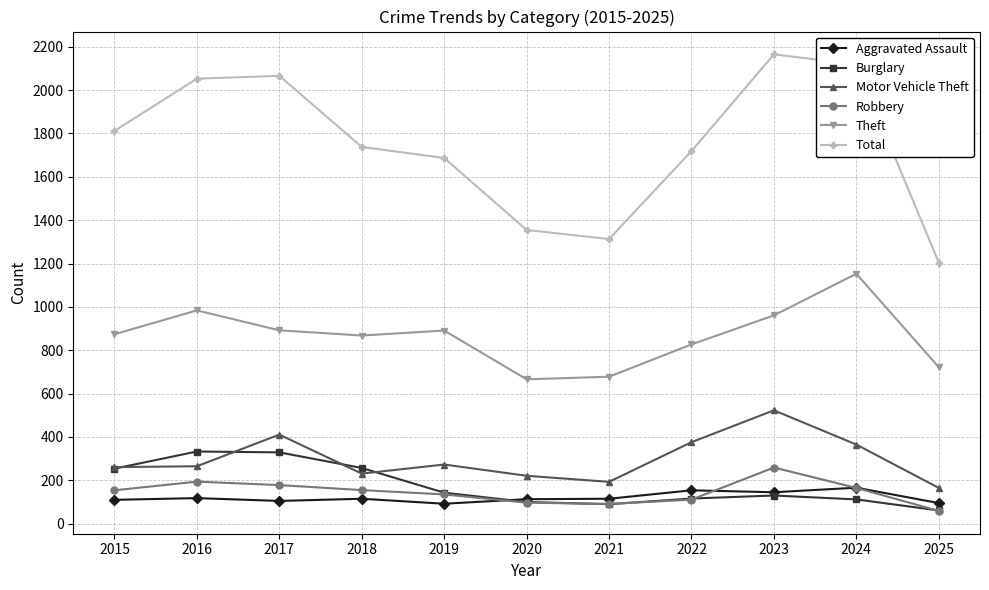

True or false: Burglary and Robbery intersect in this chart.

True